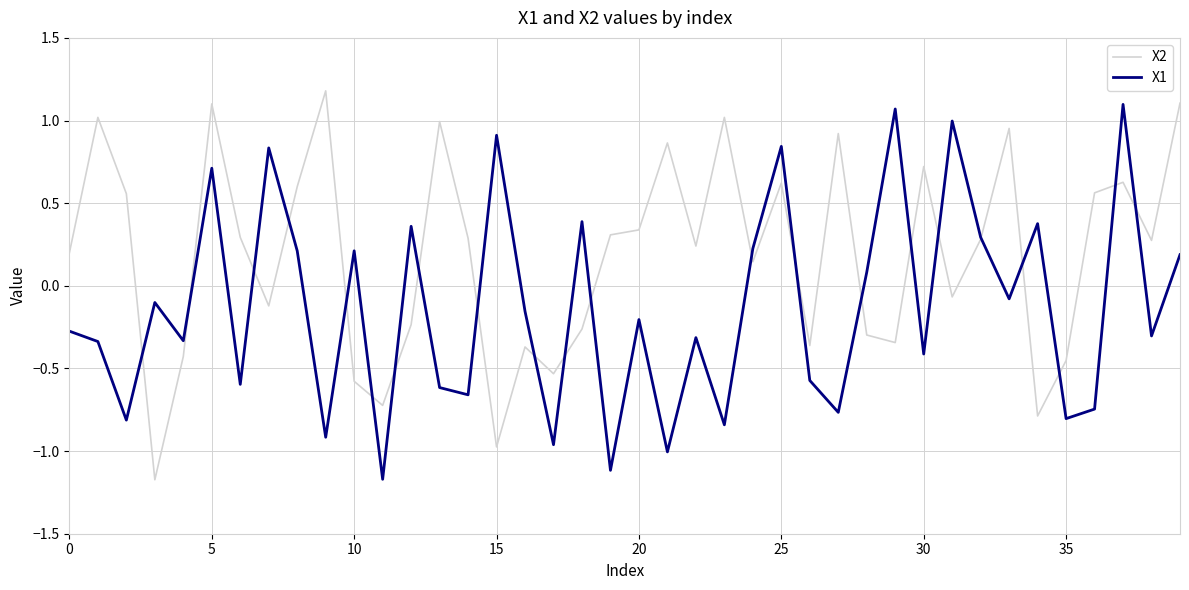

True or false: X1 and X2 cross at least once.

True